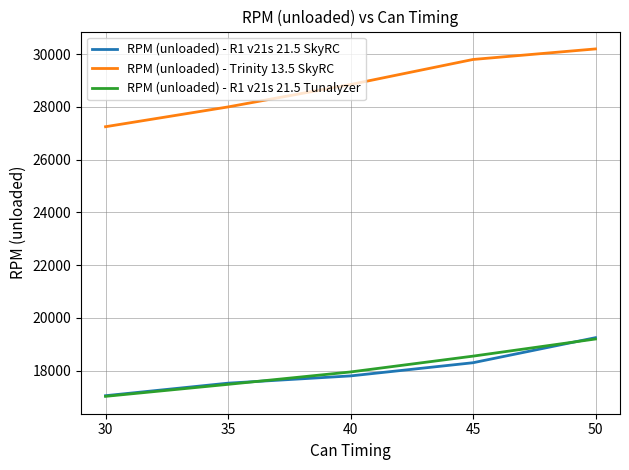

What is the greatest value displayed?

30200